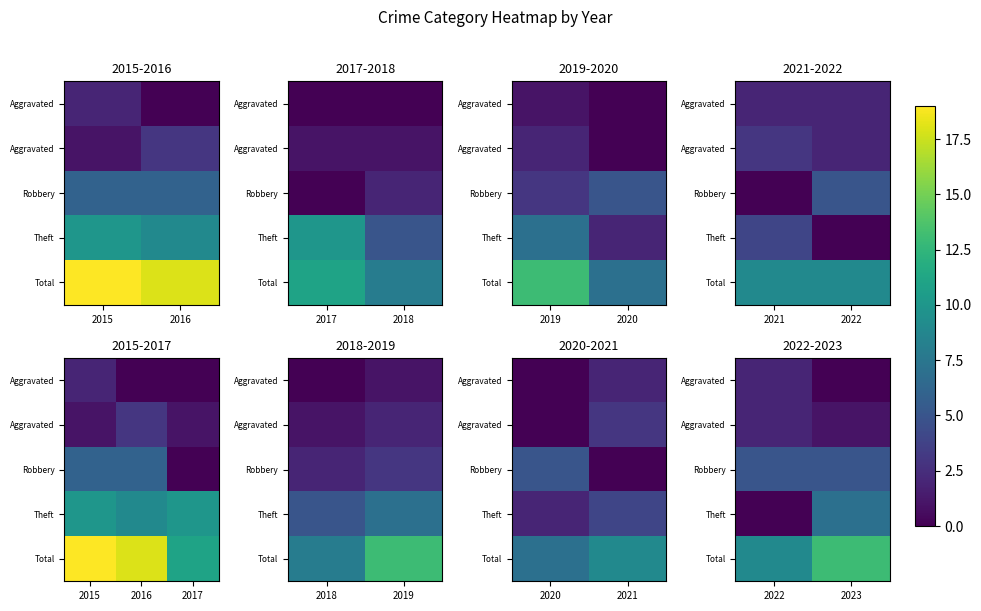

Between 2022 and 2023, which is larger?

2022